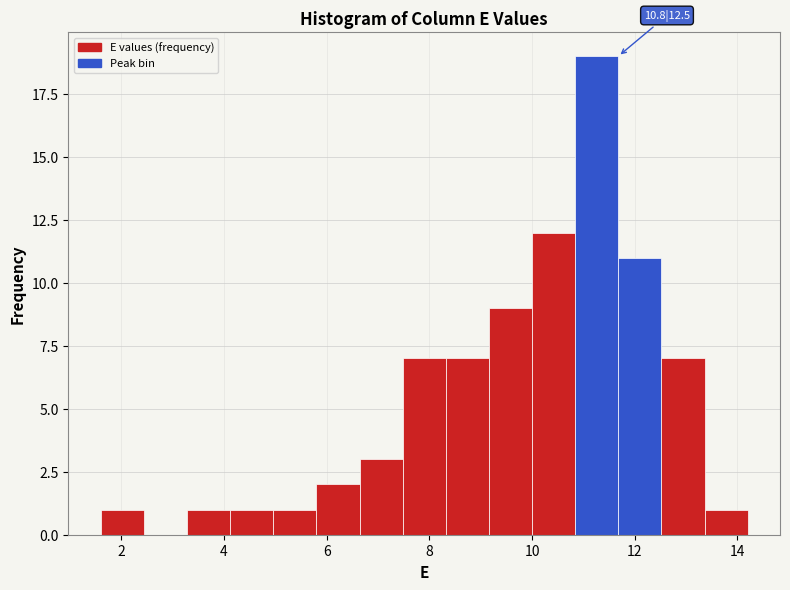

Over which range of the x-axis is the bar tallest?

10.84 to 11.68